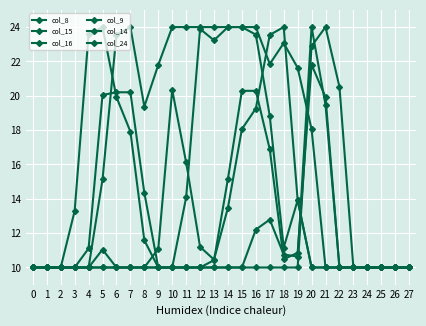

How many categories are shown in the chart?

28